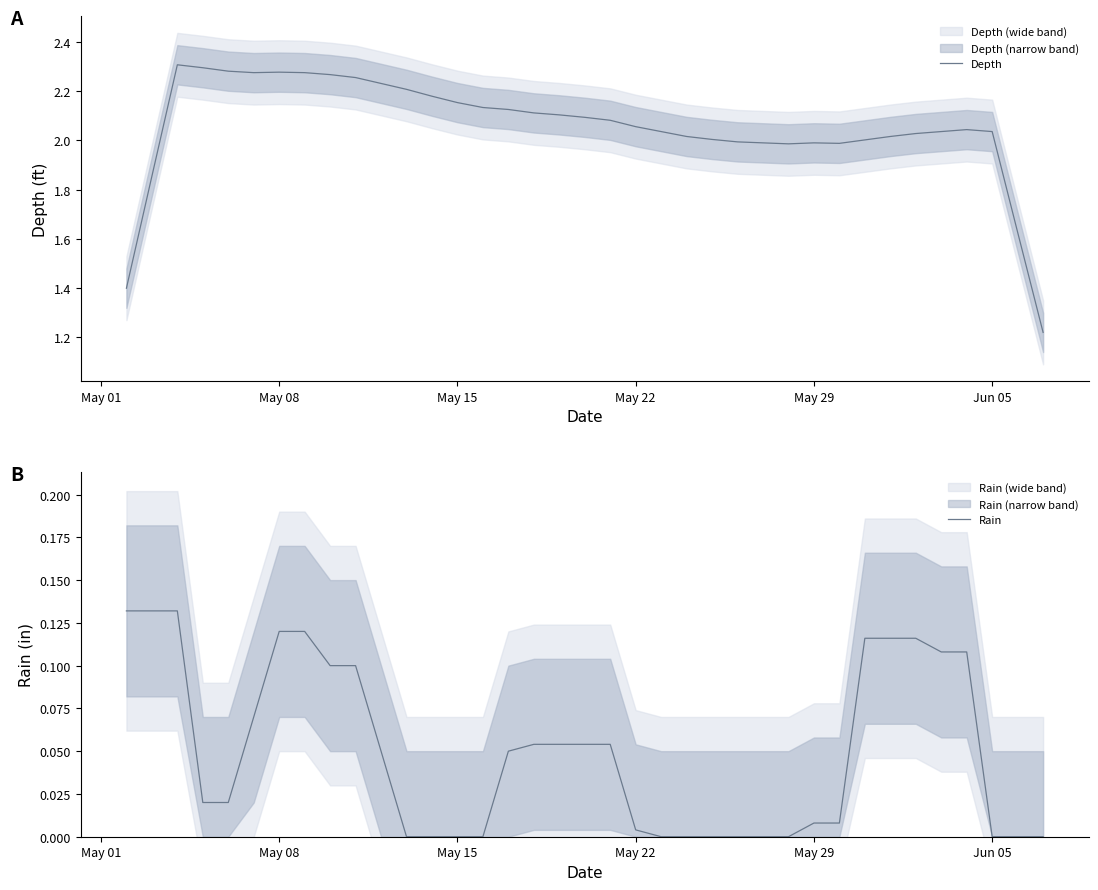

What is the sum of all Rain values?

1.8